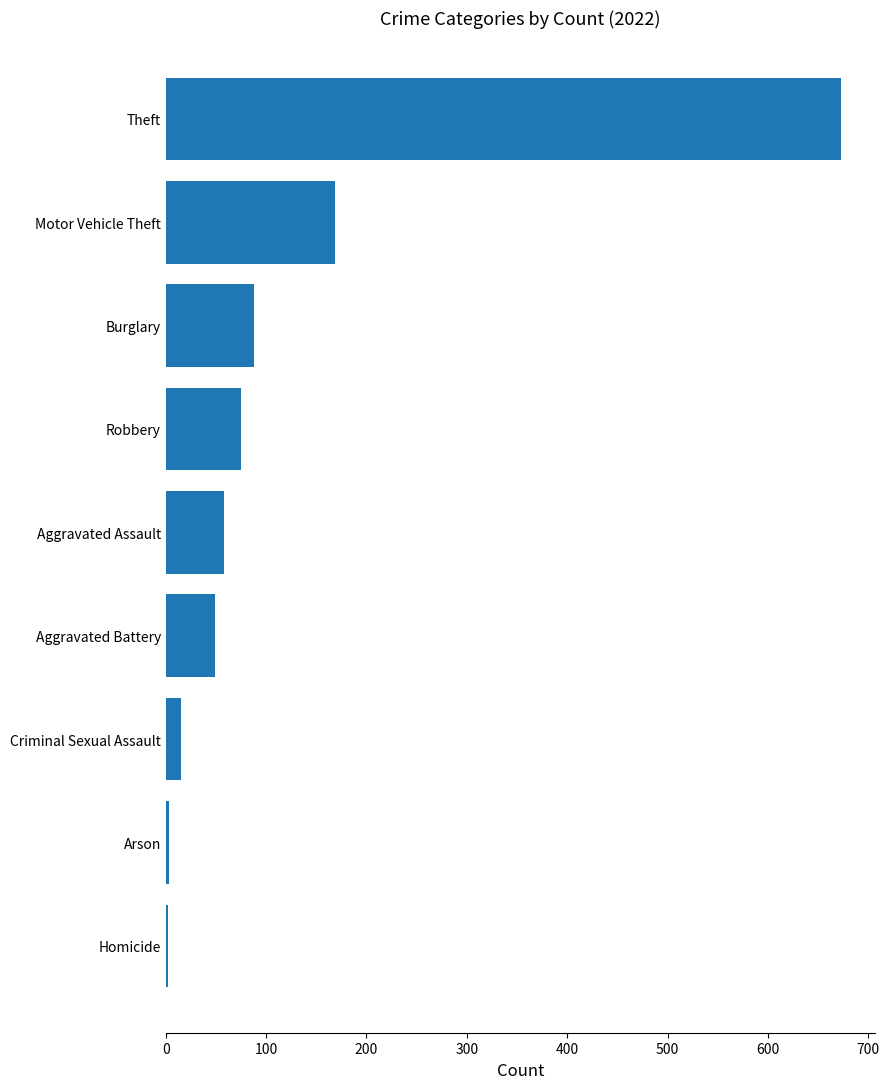

What value does the data have at Motor Vehicle Theft, to the nearest 100?

200